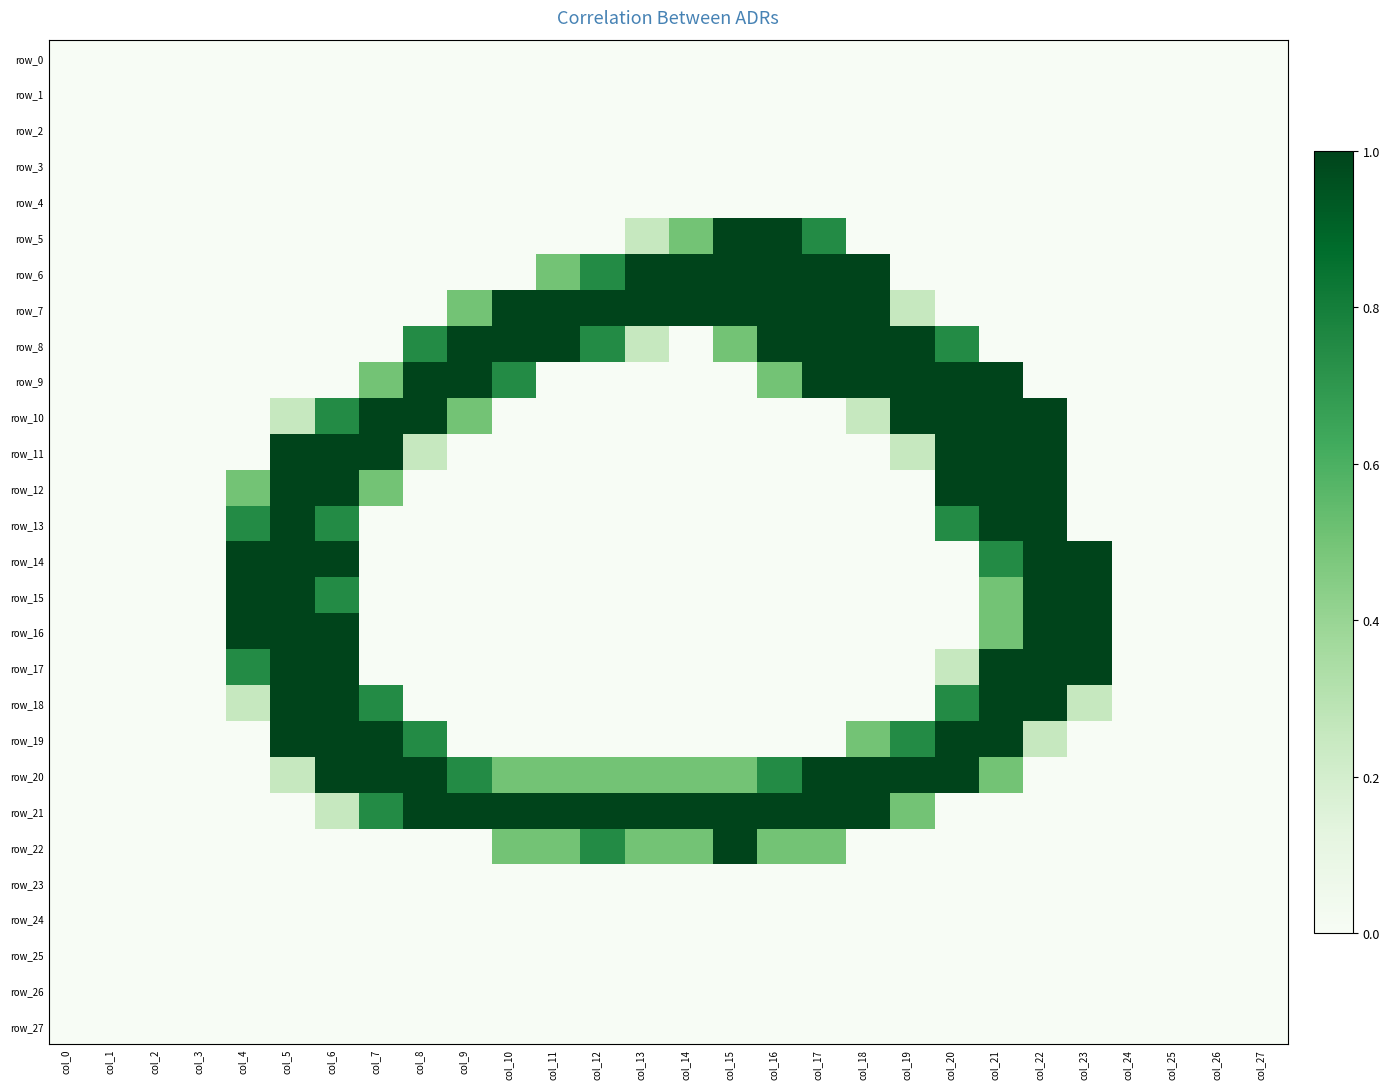

Which series changed the most between col_0 and col_4?

row_14